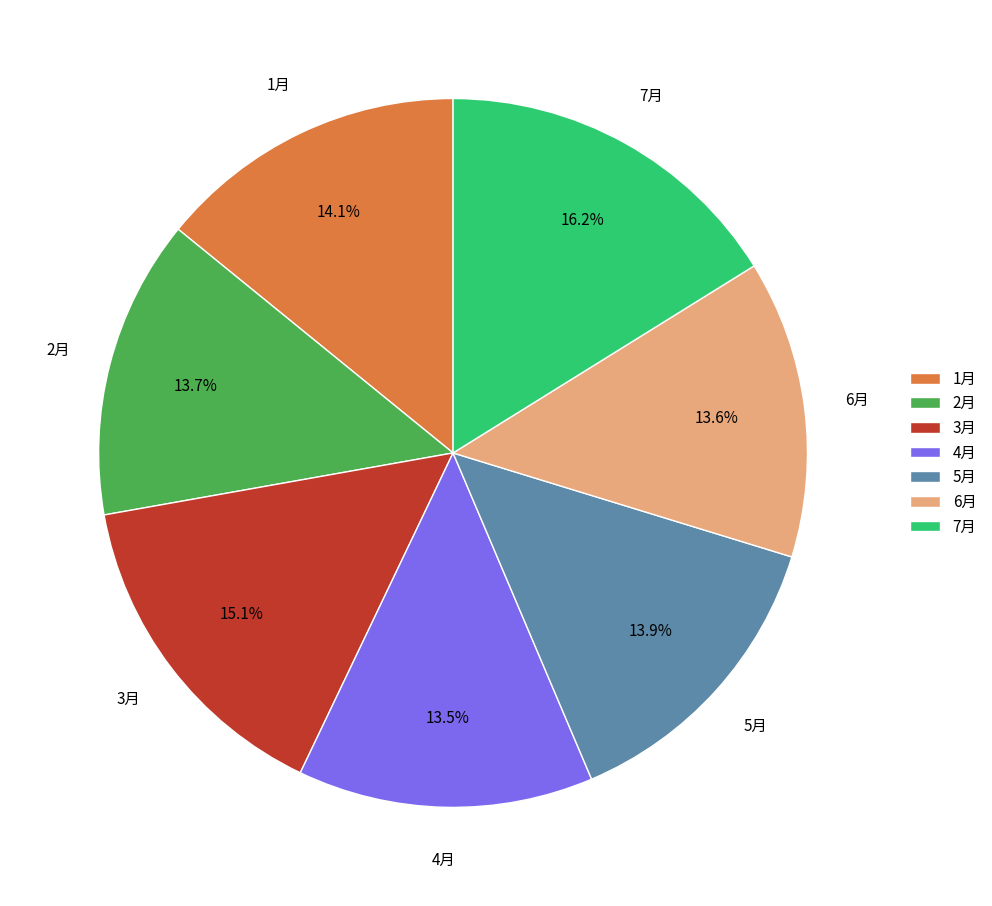

What is the ratio of the value at 6月 to the value at 7月?

0.8